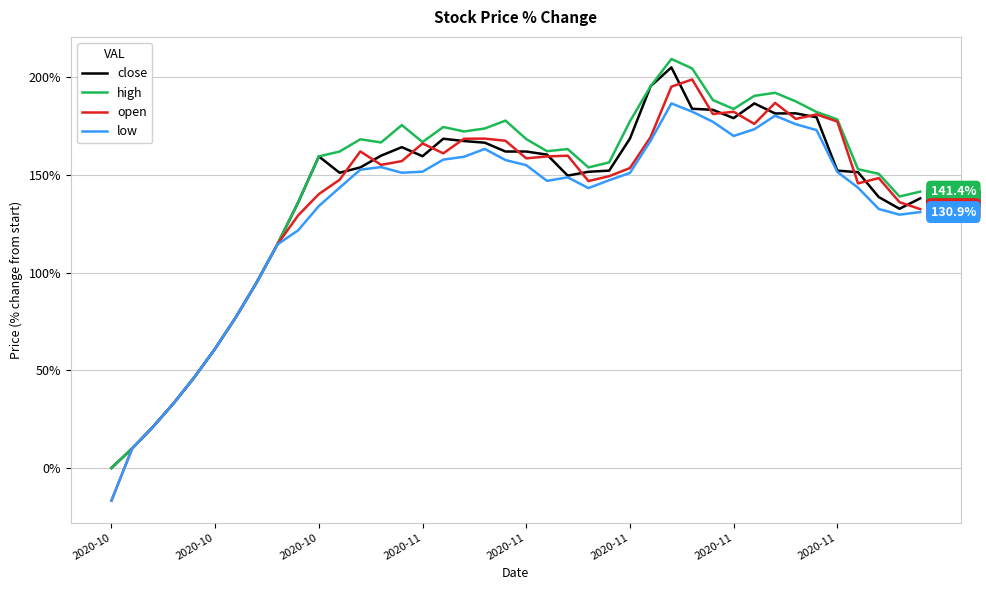

Which series has the widest spread of values?

open